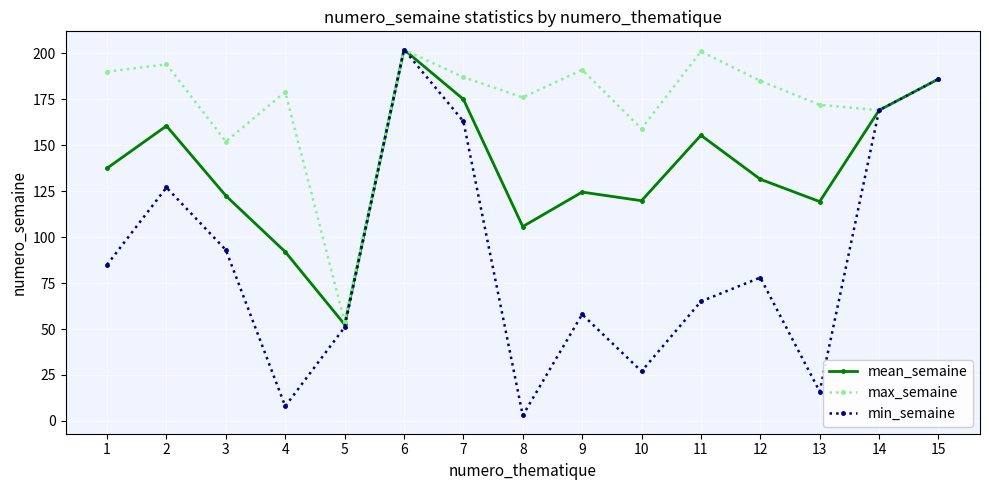

List the series in order of their overall mean, highest first.

max_semaine, mean_semaine, min_semaine